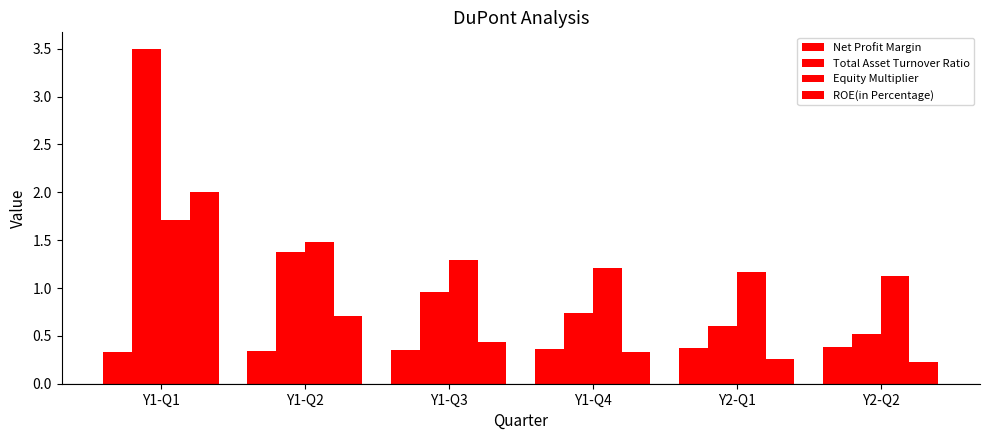

Count the number of categories in the chart.

6